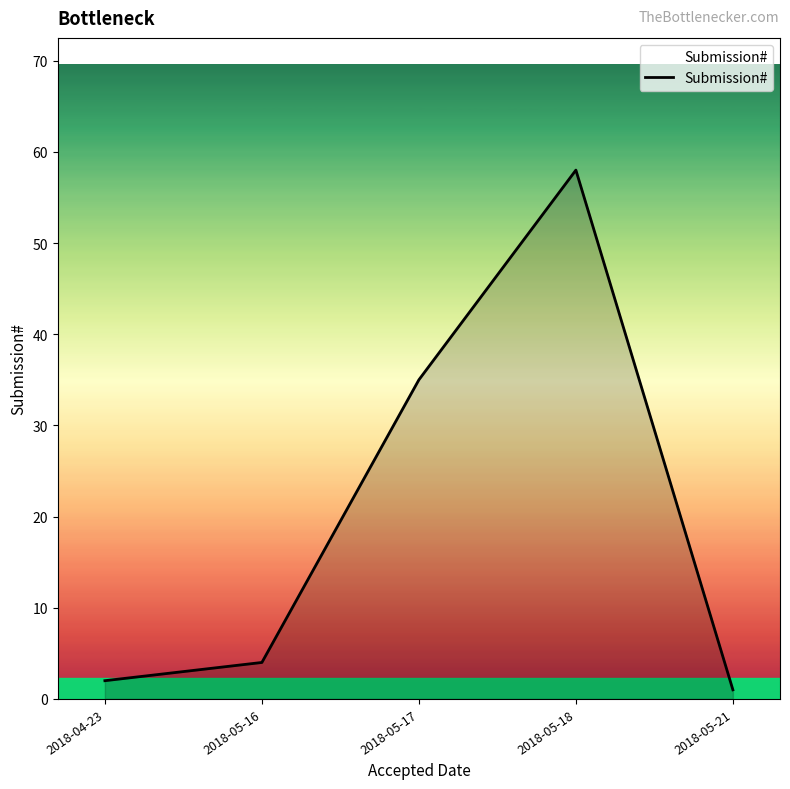

At which label is the value closest to 29?

2018-05-17